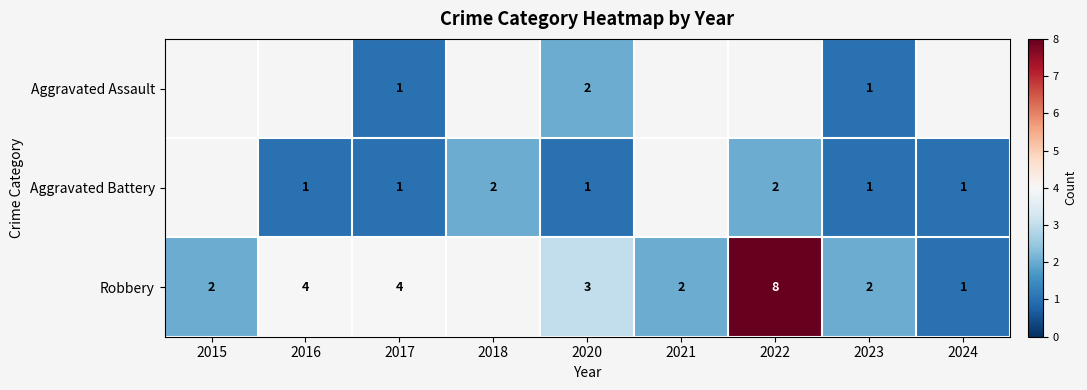

What is the difference between the Robbery values at 2022 and 2017?

4